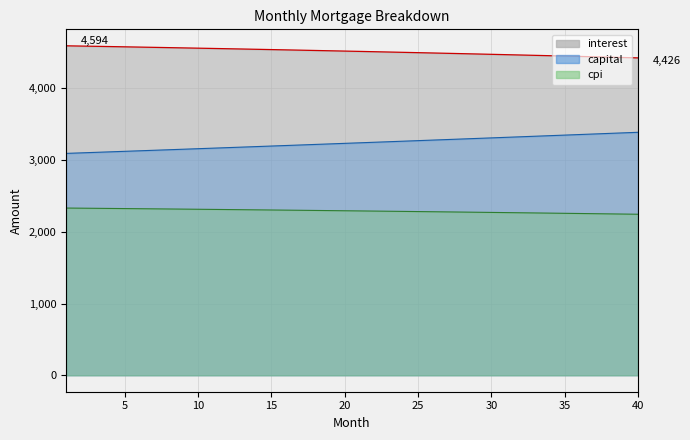

What is the average value of the capital series?

3238.6